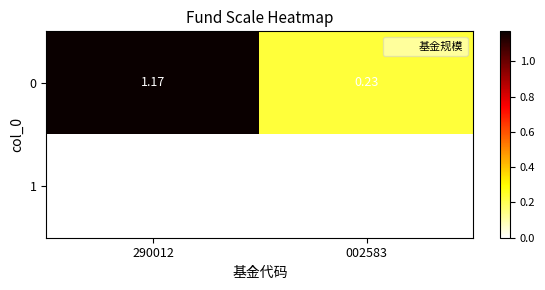

List the series in order of their overall mean, highest first.

0, 1